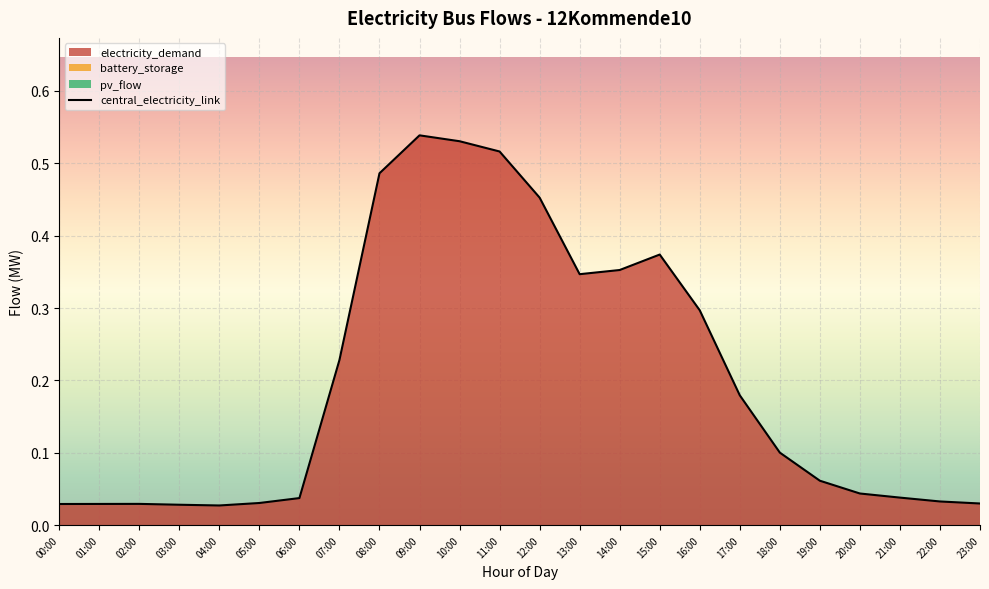

At 15:00, list the series in order from largest to smallest.

electricity_demand, central_electricity_link, battery_storage, pv_flow